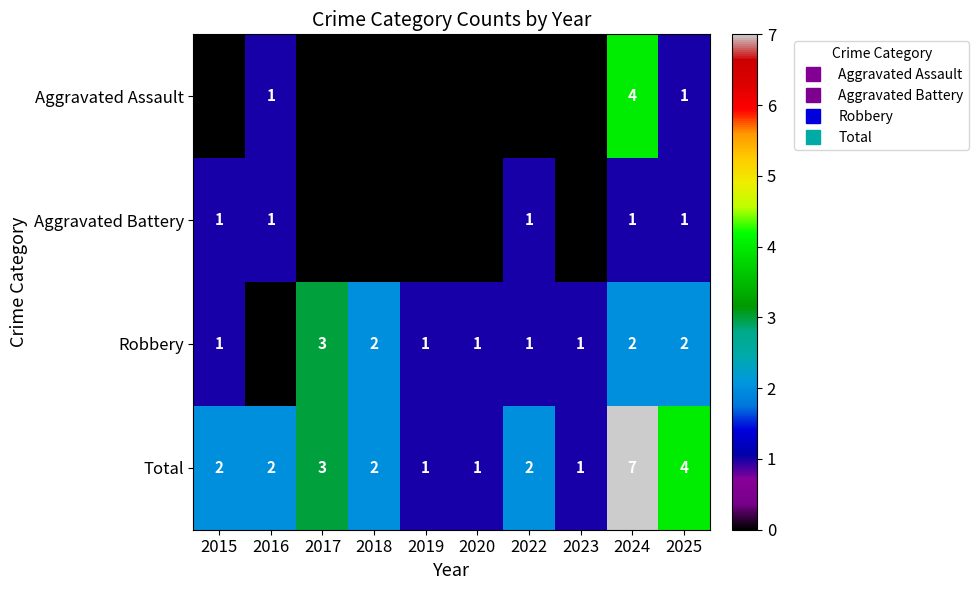

What is the sum of the Aggravated Battery values at 2024 and 2016?

2